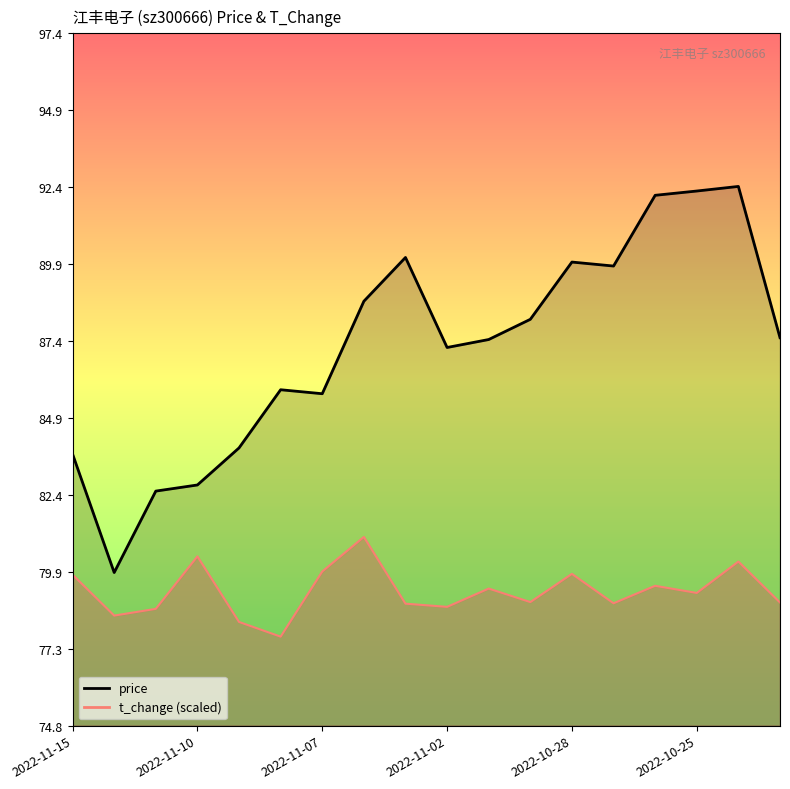

What is the label of the 17th point from the left?

2022-10-24